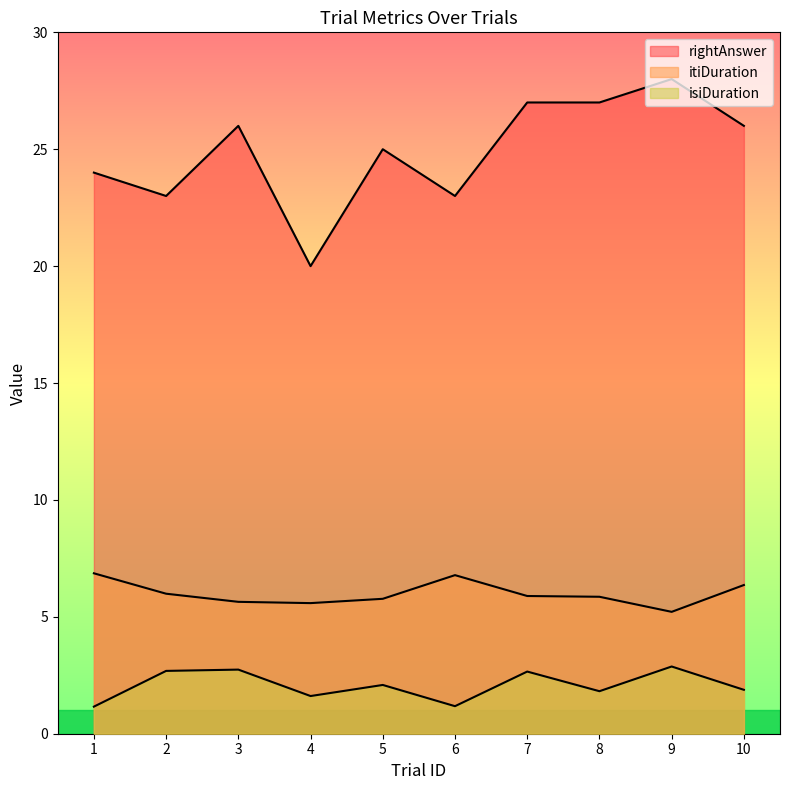

At which category is the sum across all series the highest?

9